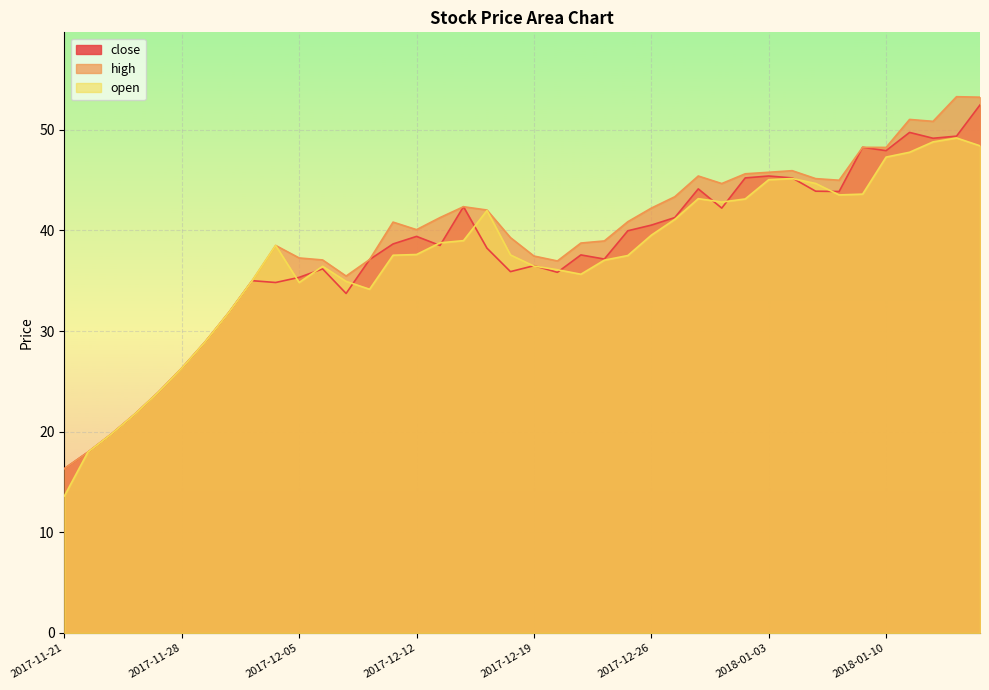

At which category is the sum across all series the highest?

2018-01-16